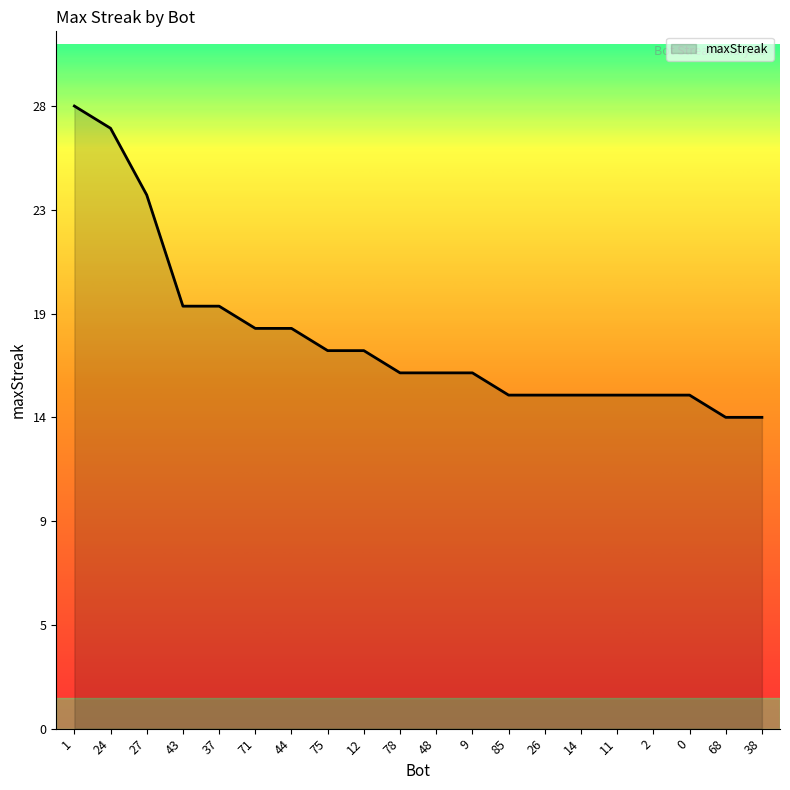

What is the label of the 19th point from the right?

24